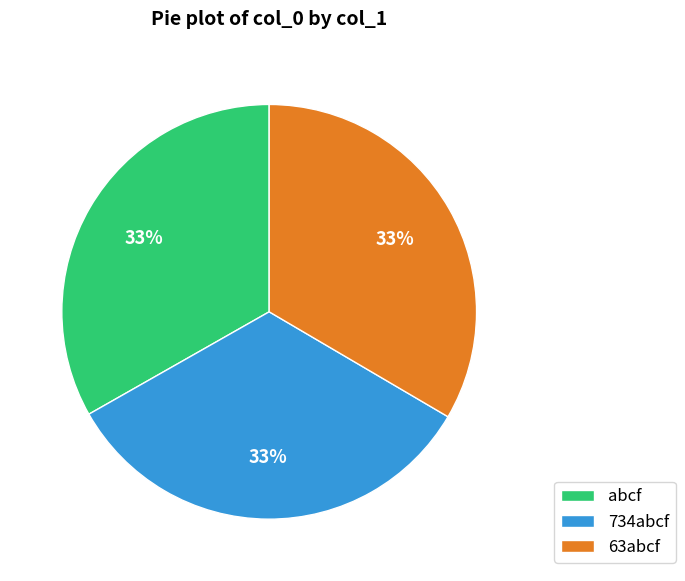

What percentage is the 63abcf slice, to the nearest percent?

33%